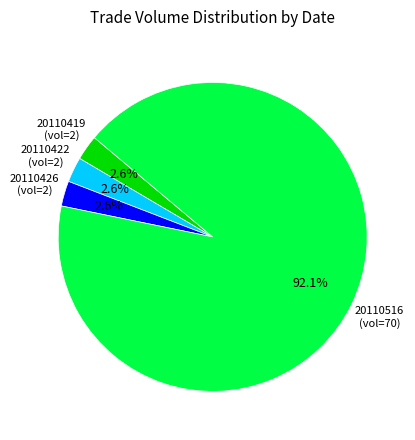

What portion of the pie excludes 20110426 (vol=2)?

97.4%